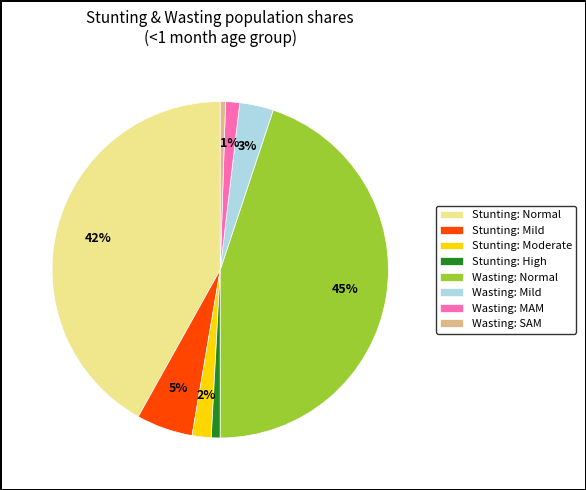

How many slices are in this pie chart?

8